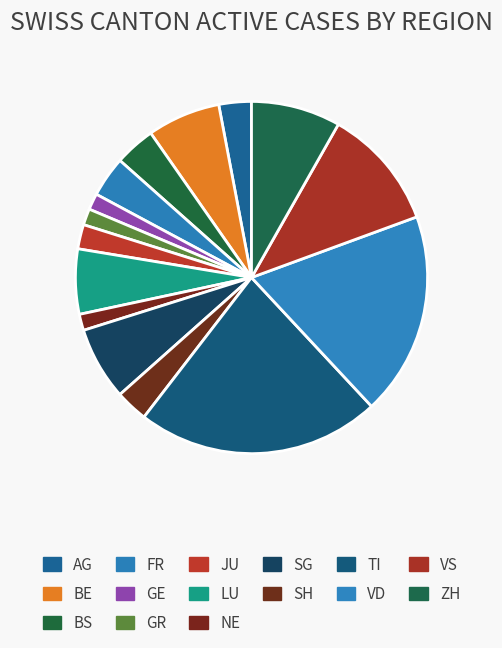

Which has a higher value, VD or VS?

VD